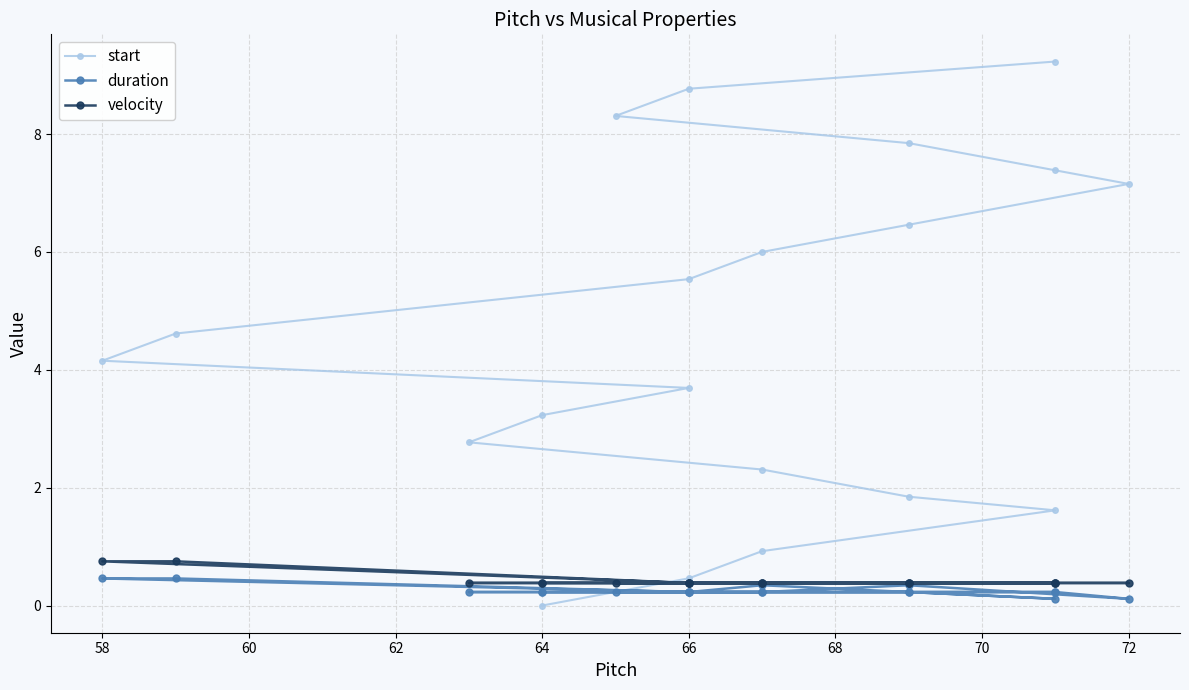

Rank the series by their maximum value, from highest to lowest.

start, velocity, duration